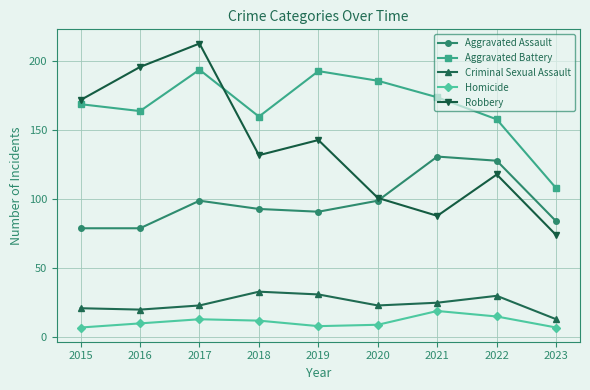

What is the difference between the maximum and minimum values in the Aggravated Assault series?

52